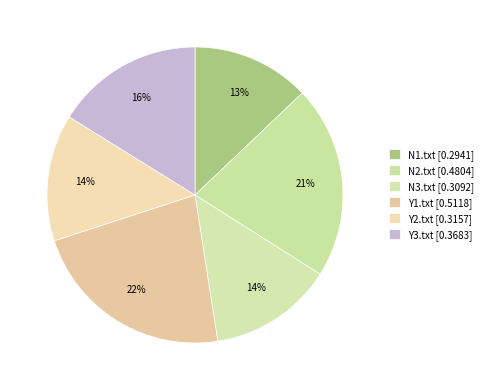

Does Y2.txt account for over 50% of the chart?

No